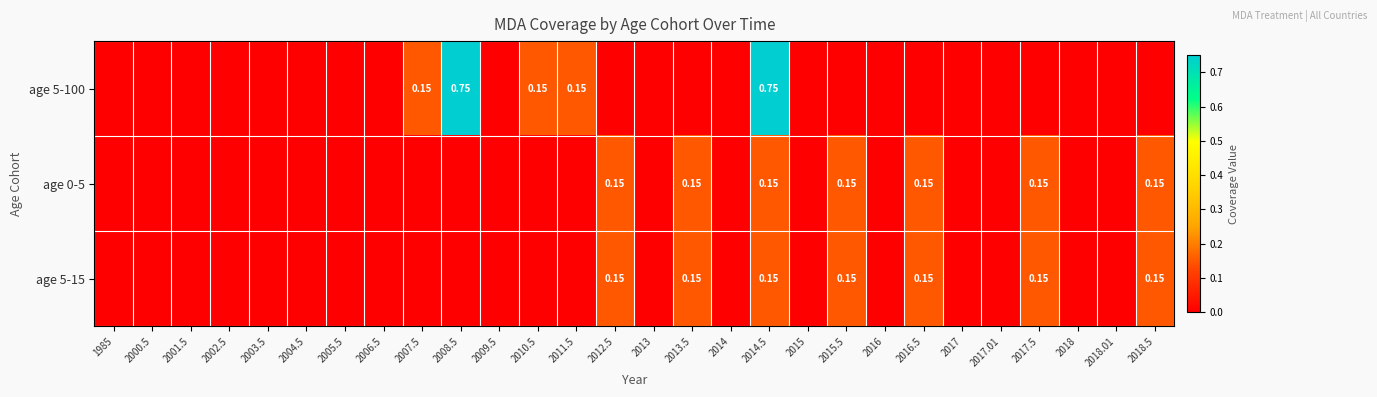

At 2014.5, list the series in order from smallest to largest.

age 0-5, age 5-15, age 5-100